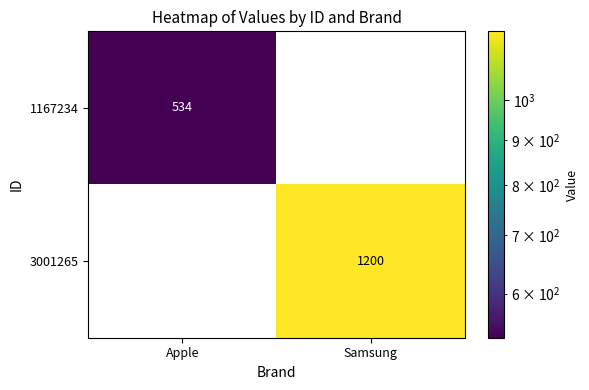

Which series changed the most between Apple and Samsung?

3001265